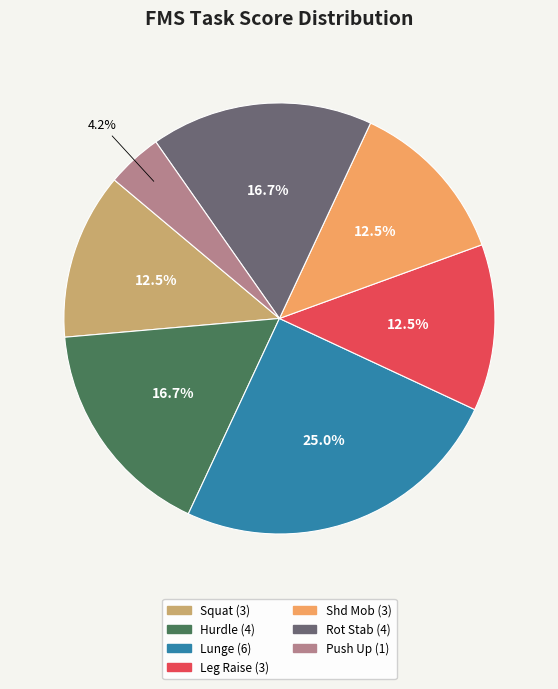

Does any single category account for the majority?

No